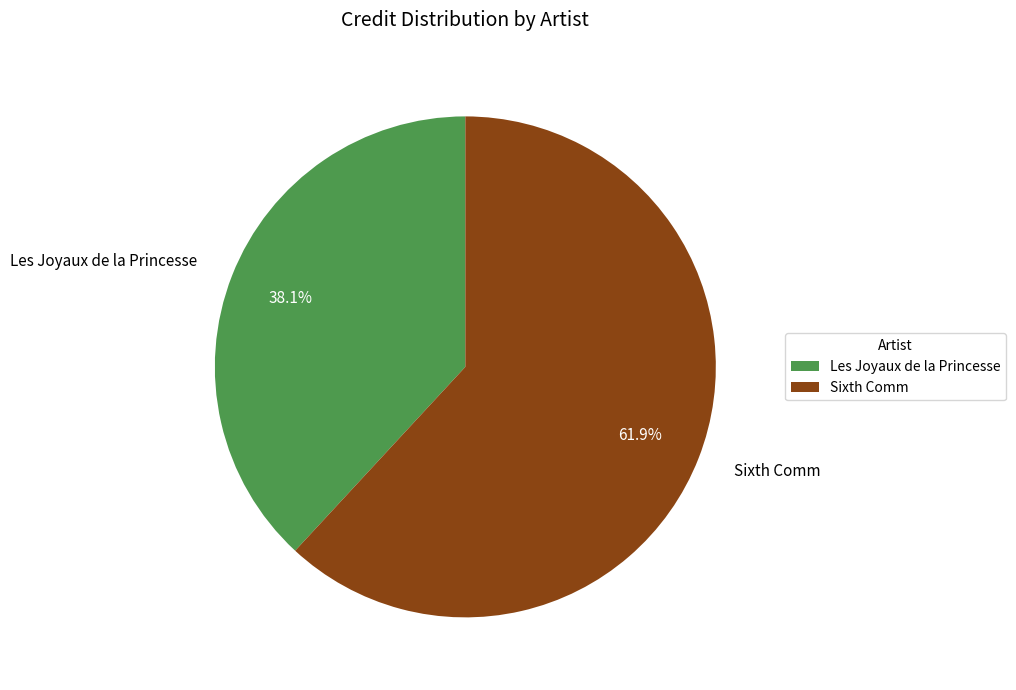

Which slice is the smallest?

Les Joyaux de la Princesse